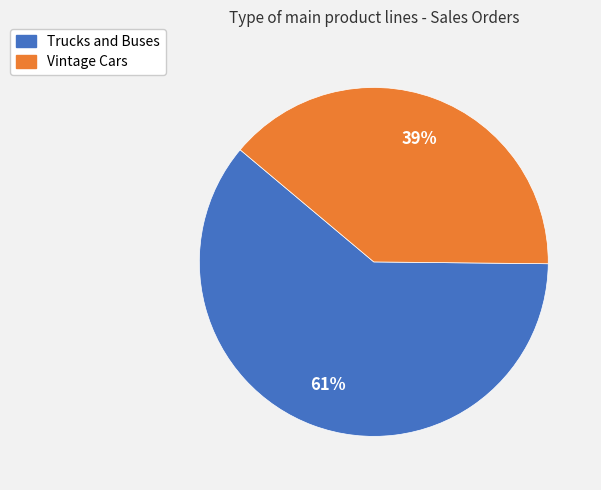

Between Vintage Cars and Trucks and Buses, which is larger?

Trucks and Buses